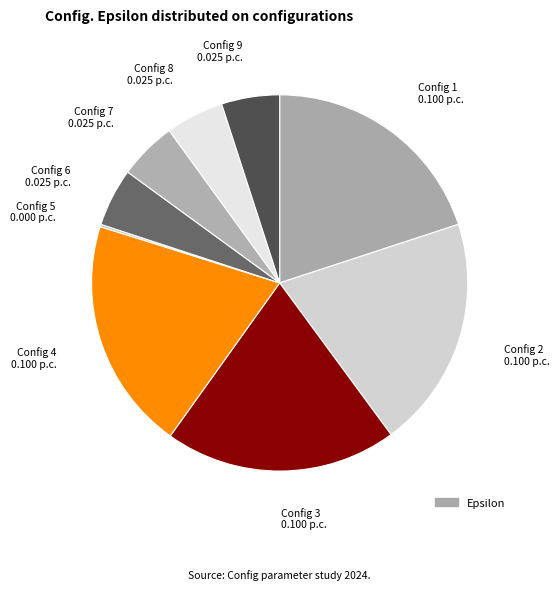

How many segments does this pie chart have?

9